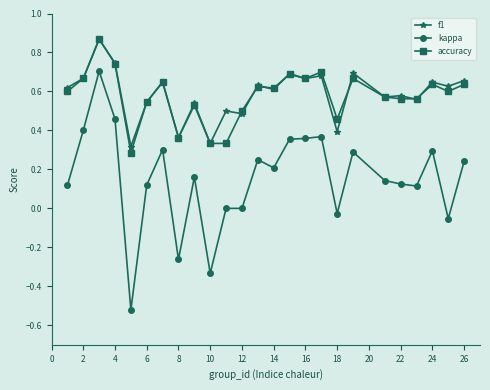

True or false: kappa and accuracy intersect in this chart.

False